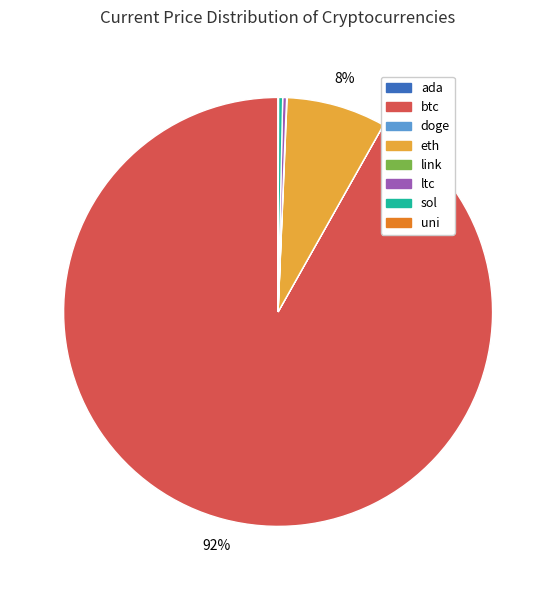

Approximately how many times larger is the value at eth compared to sol?

23.9